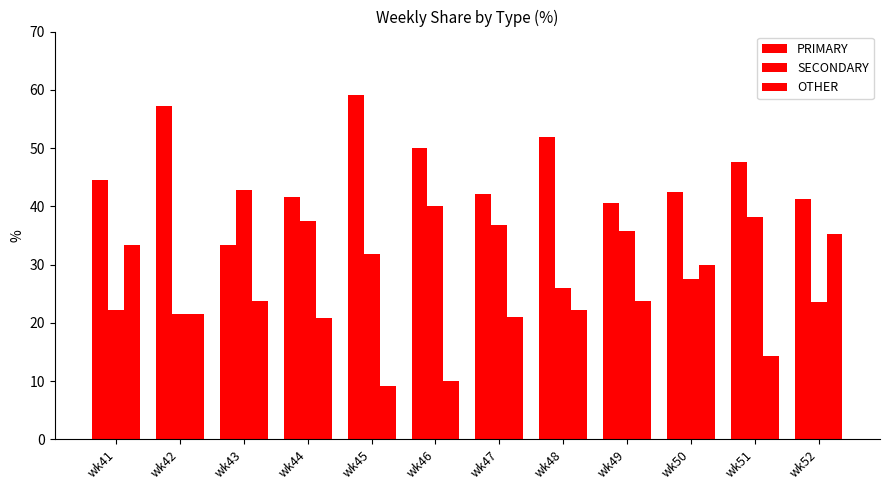

How many values in the SECONDARY series are below 35?

6